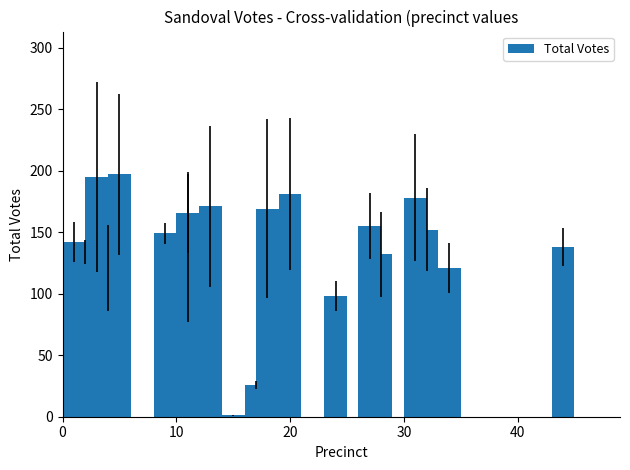

How many data points are less than 149?

10